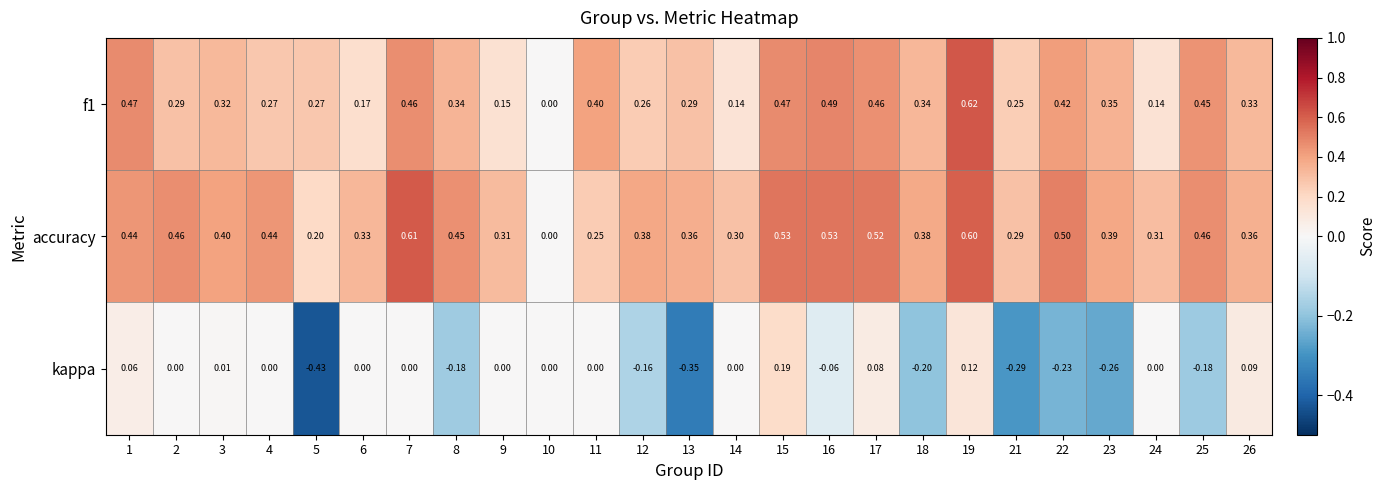

Is the value of accuracy at 17 greater than the value of kappa at 7?

Yes